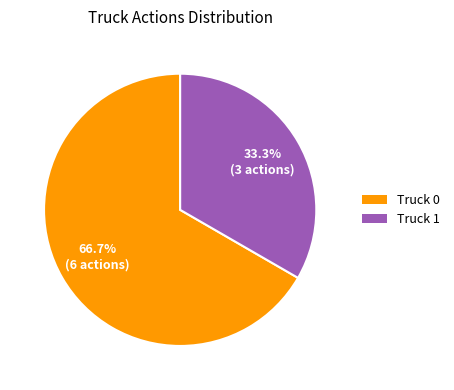

To the nearest percent, what portion does Truck 0 represent?

67%